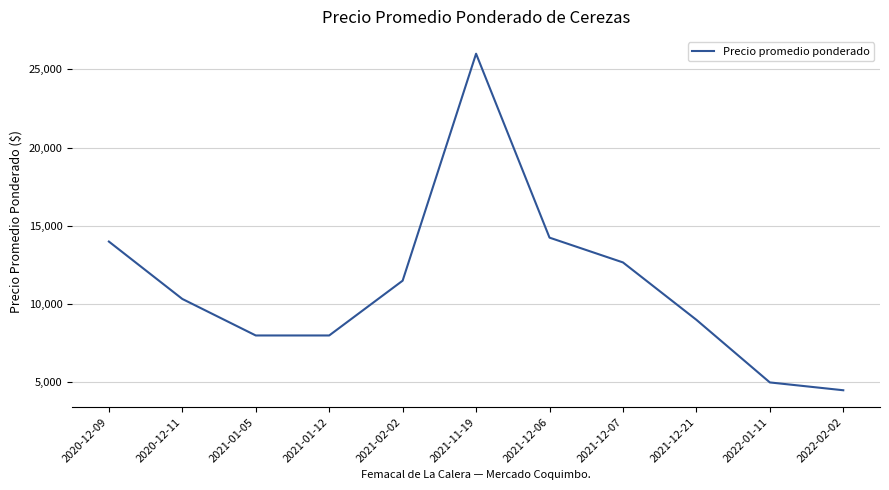

True or false: the data shows 15198.6 at 2021-12-21.

False